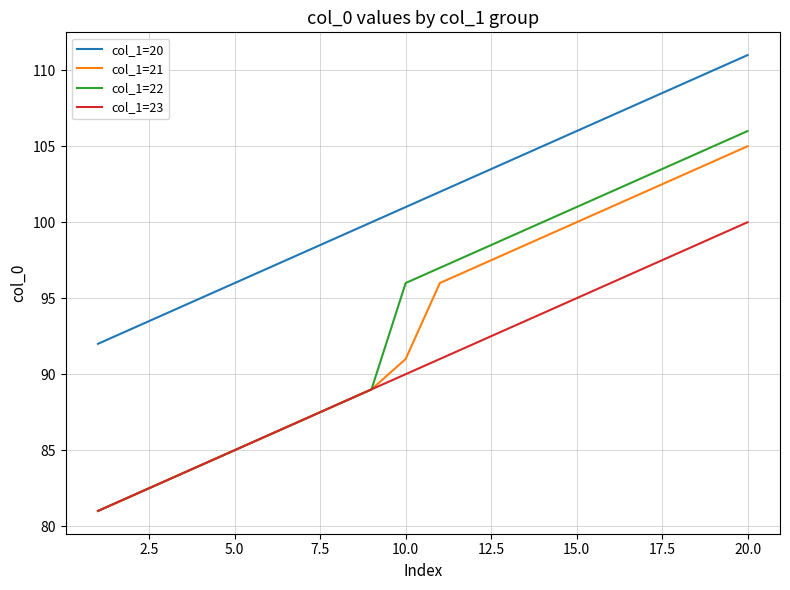

True or false: col_1=22 and col_1=20 cross at least once.

False